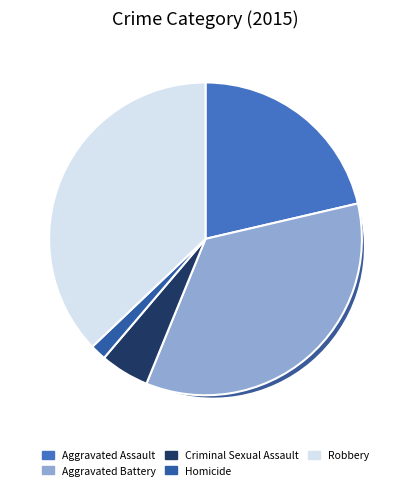

What is the ratio of the value at Aggravated Battery to the value at Robbery?

0.9